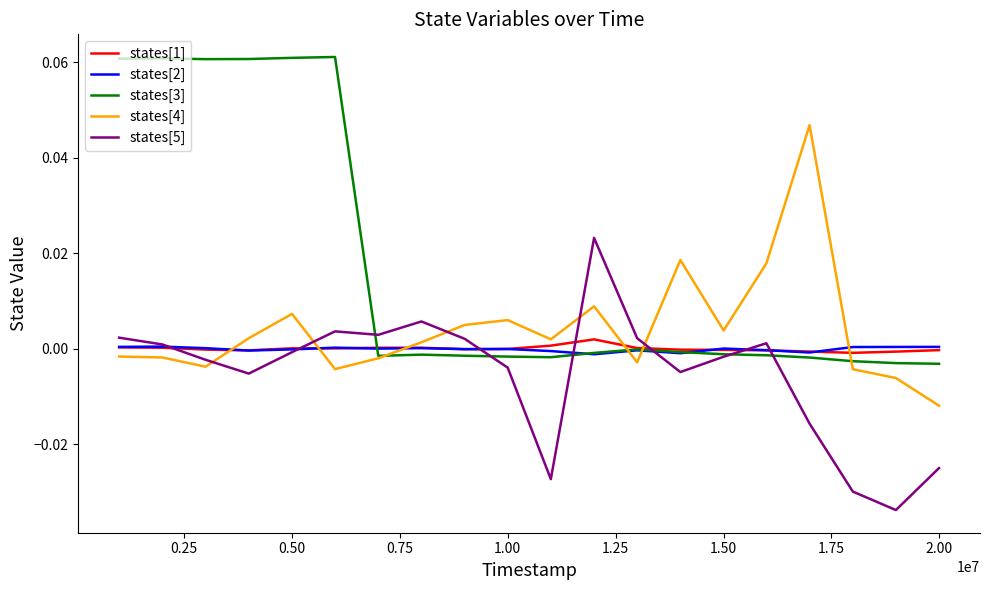

Which series has the largest total across all categories?

states[3]